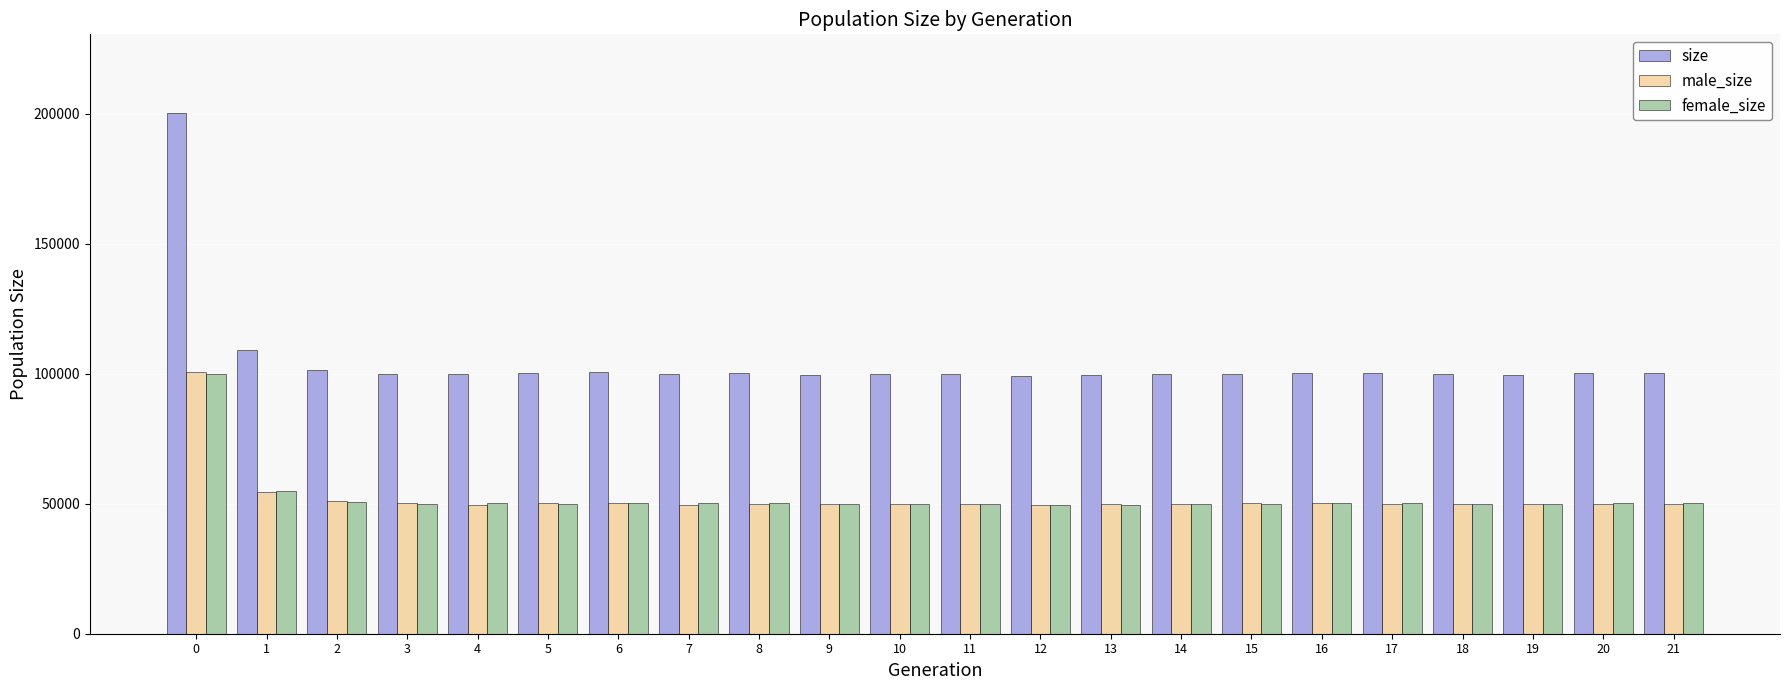

What is the minimum value for male_size?

49598